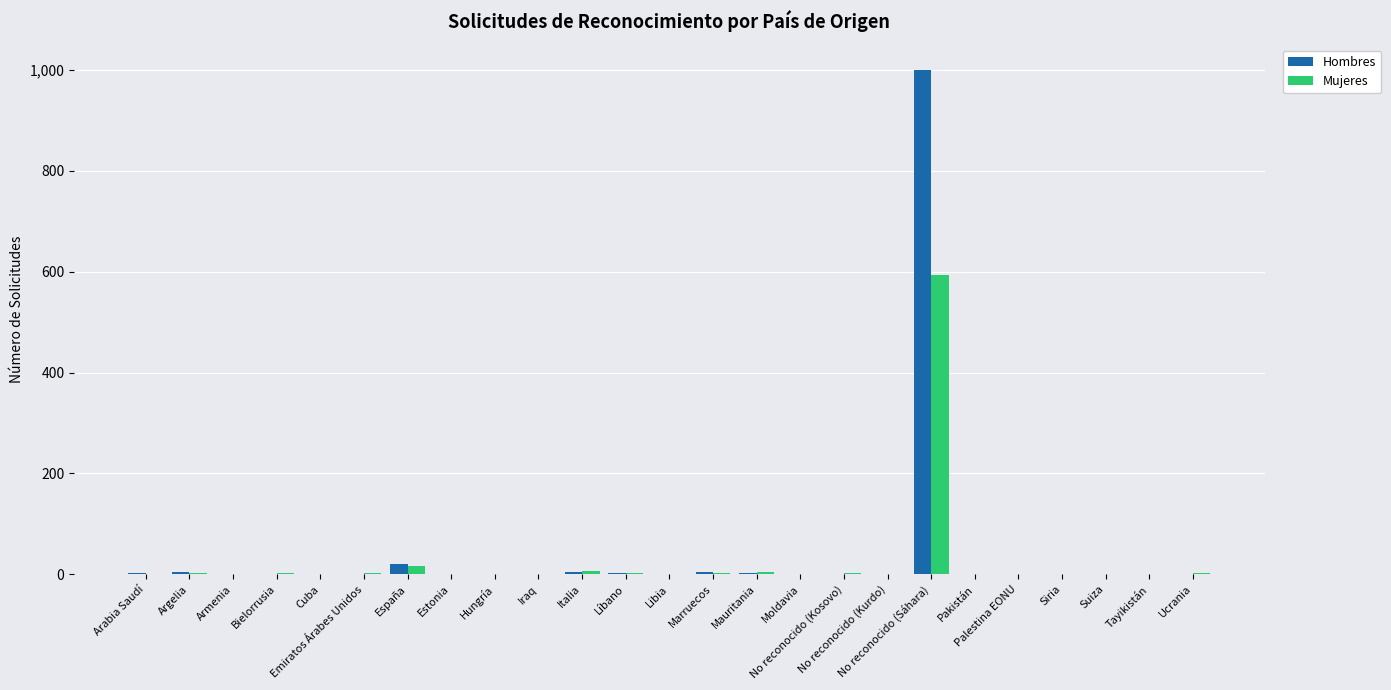

What is the maximum value for Mujeres?

594